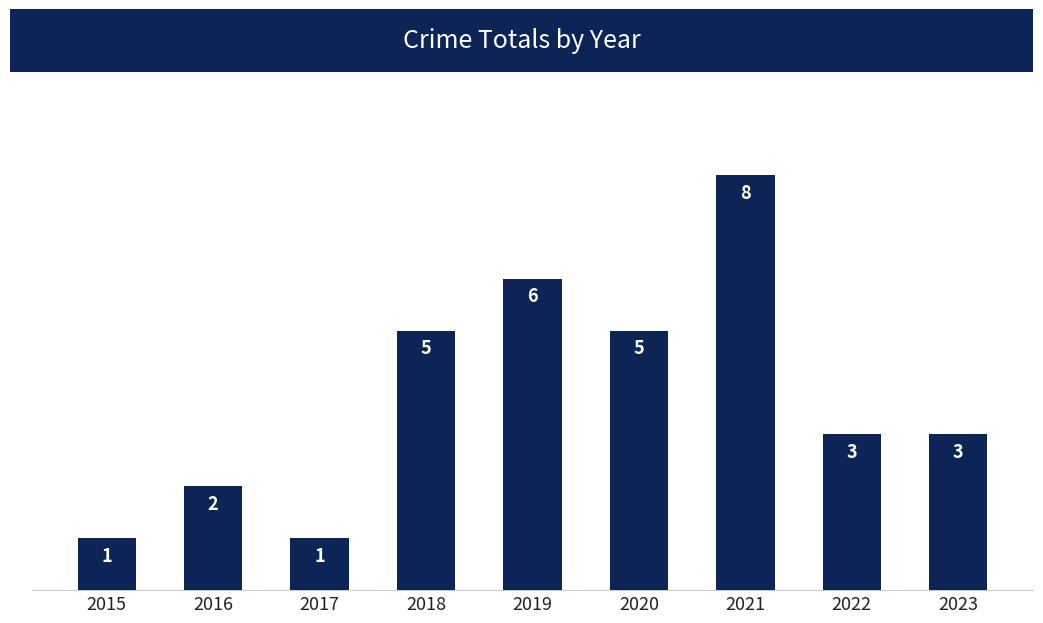

Count the values in the range 2 to 5.

5